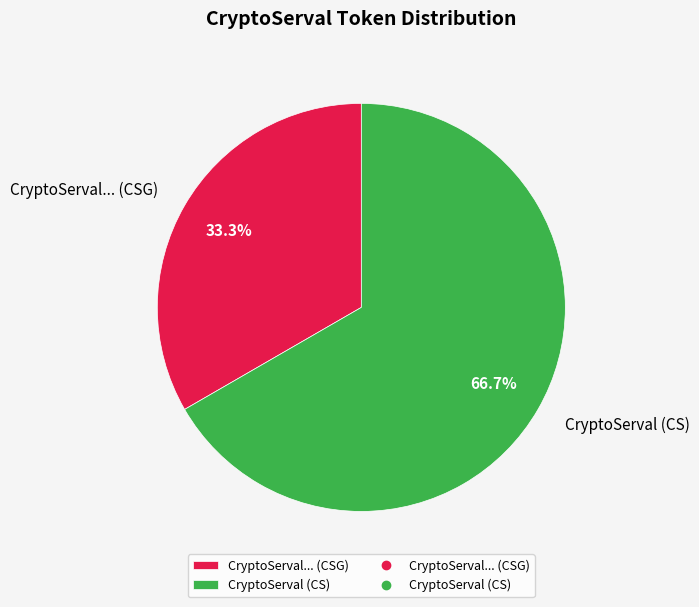

How much of the chart is everything except CryptoServal... (CSG)?

66.7%